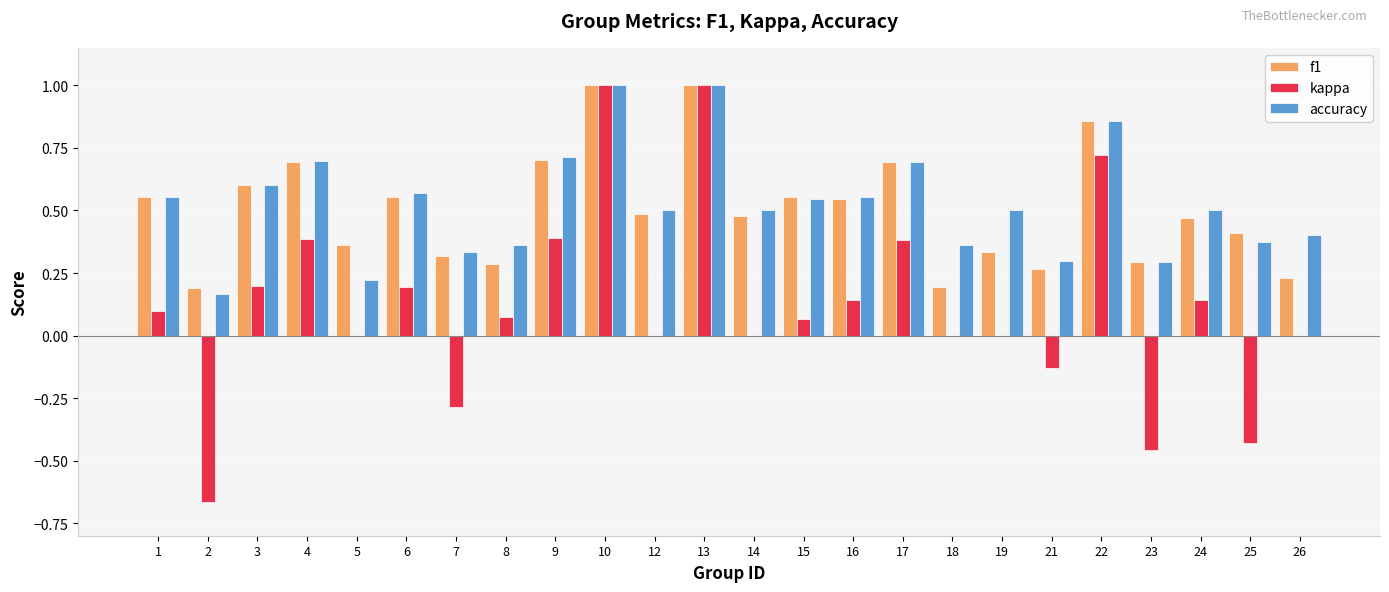

Which series changed the most between 4 and 23?

kappa